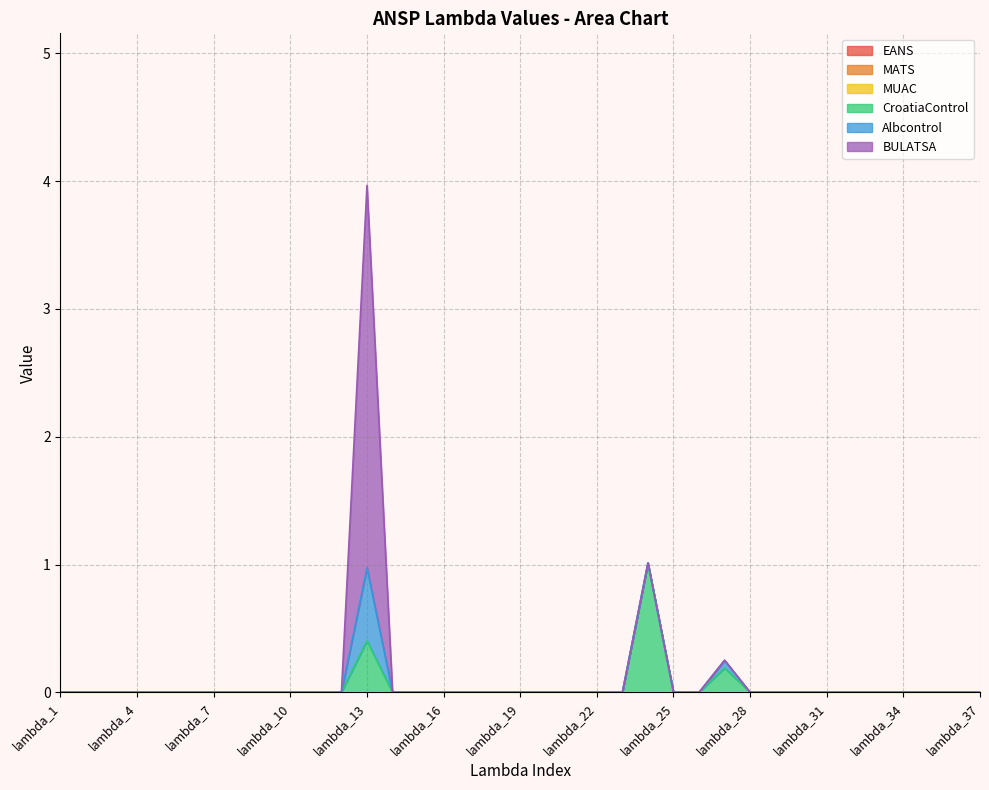

How many lines are shown in the chart?

6